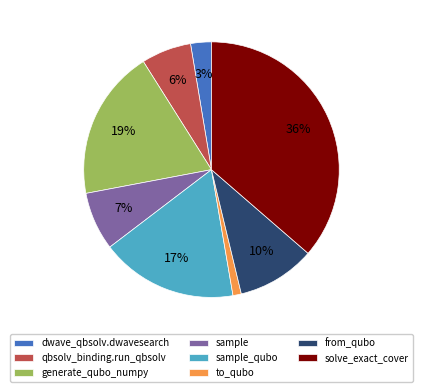

True or false: dwave_qbsolv.dwavesearch accounts for 11% of the total.

False